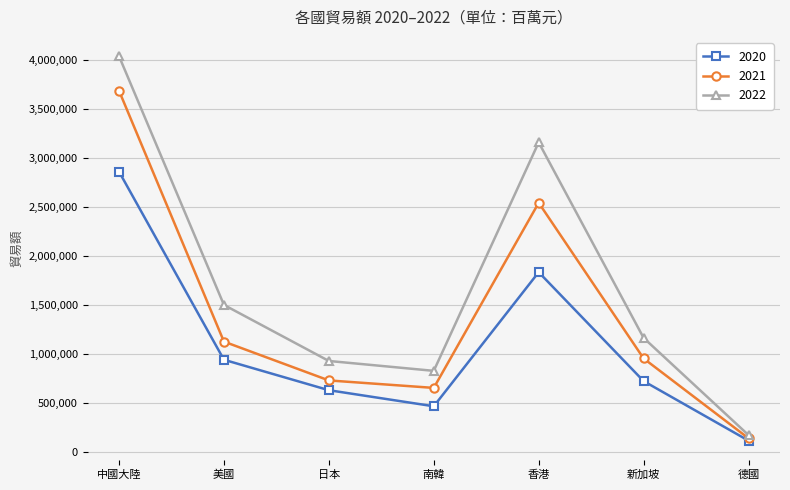

Reading left to right, what are all the values shown in this chart?

2020: 中國大陸=2859525	美國=942125	日本=631796	南韓=467916	香港=1834511	新加坡=724503	德國=117565
2021: 中國大陸=3684255	美國=1127019	日本=731434	南韓=655243	香港=2541802	新加坡=955309	德國=141512
2022: 中國大陸=4036566	美國=1501019	日本=929738	南韓=829001	香港=3157400	新加坡=1164828	德國=174033